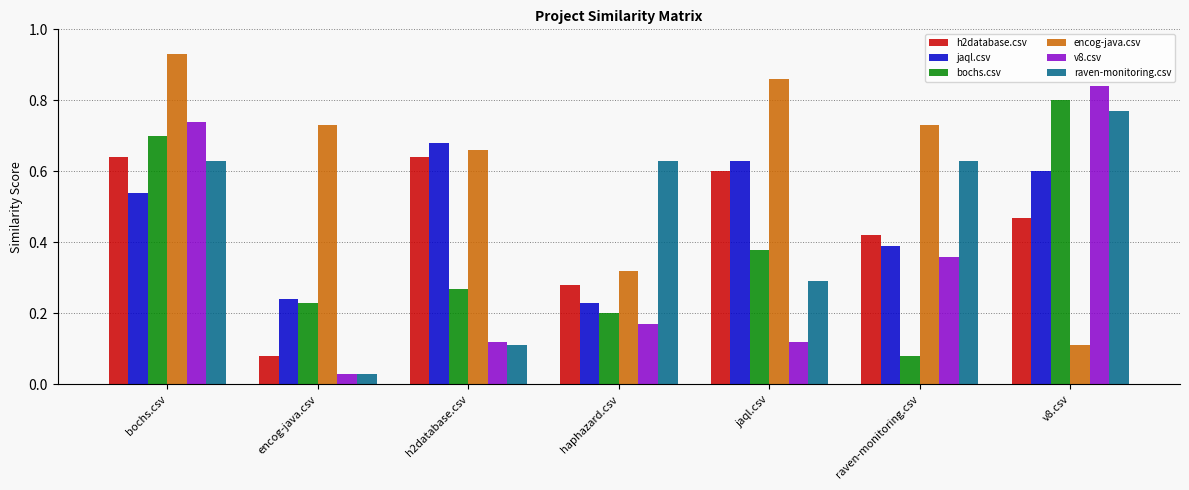

List the labels in order of bochs.csv value, largest first.

v8.csv, bochs.csv, jaql.csv, h2database.csv, encog-java.csv, haphazard.csv, raven-monitoring.csv